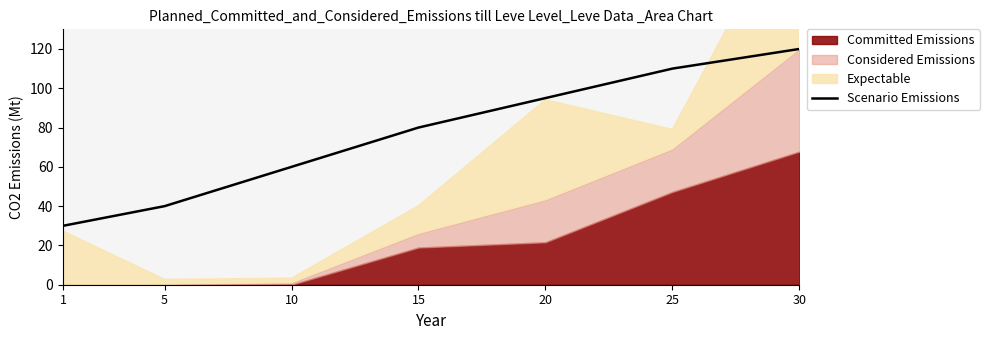

Rank the categories by value from lowest to highest.

1, 5, 10, 15, 20, 25, 30